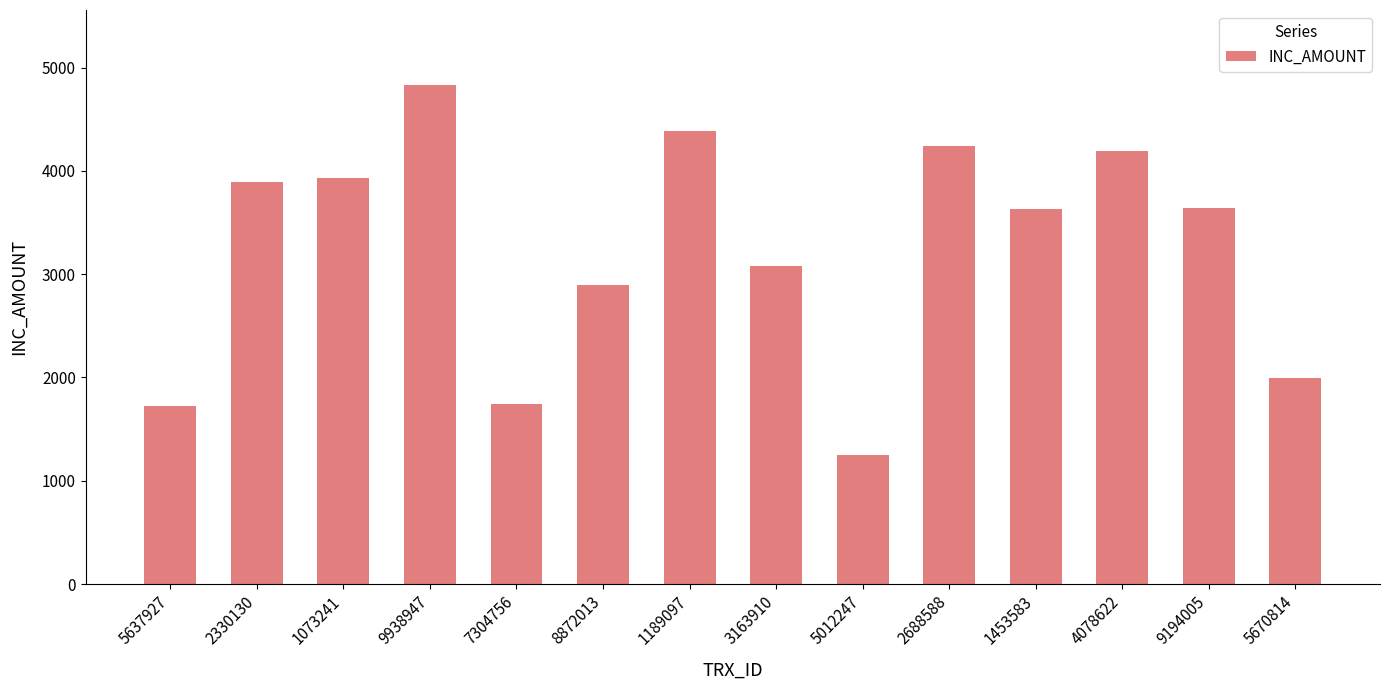

How many data points are less than 3641?

7